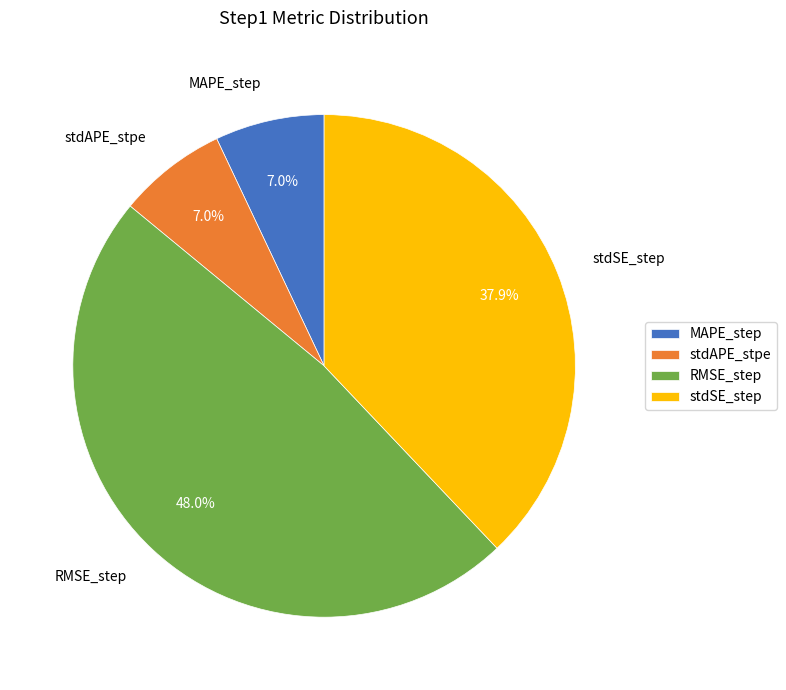

To the nearest percent, what is the difference between the stdSE_step and stdAPE_stpe slice percentages?

31%